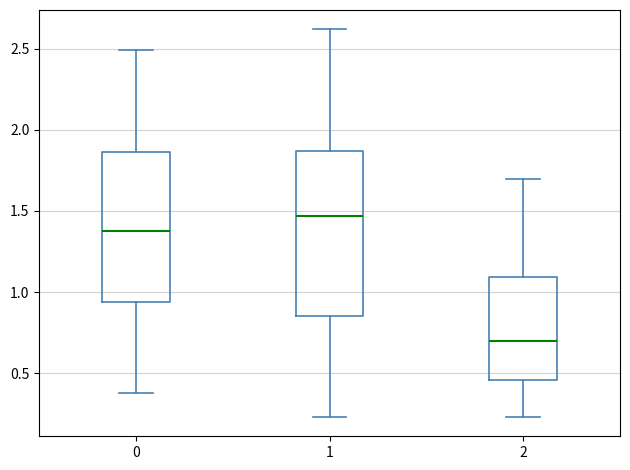

Where does the lower whisker of the box at x = 1 end on the y-axis? The values are not printed on the chart, so give them approximately, as read against the axis.

0.25